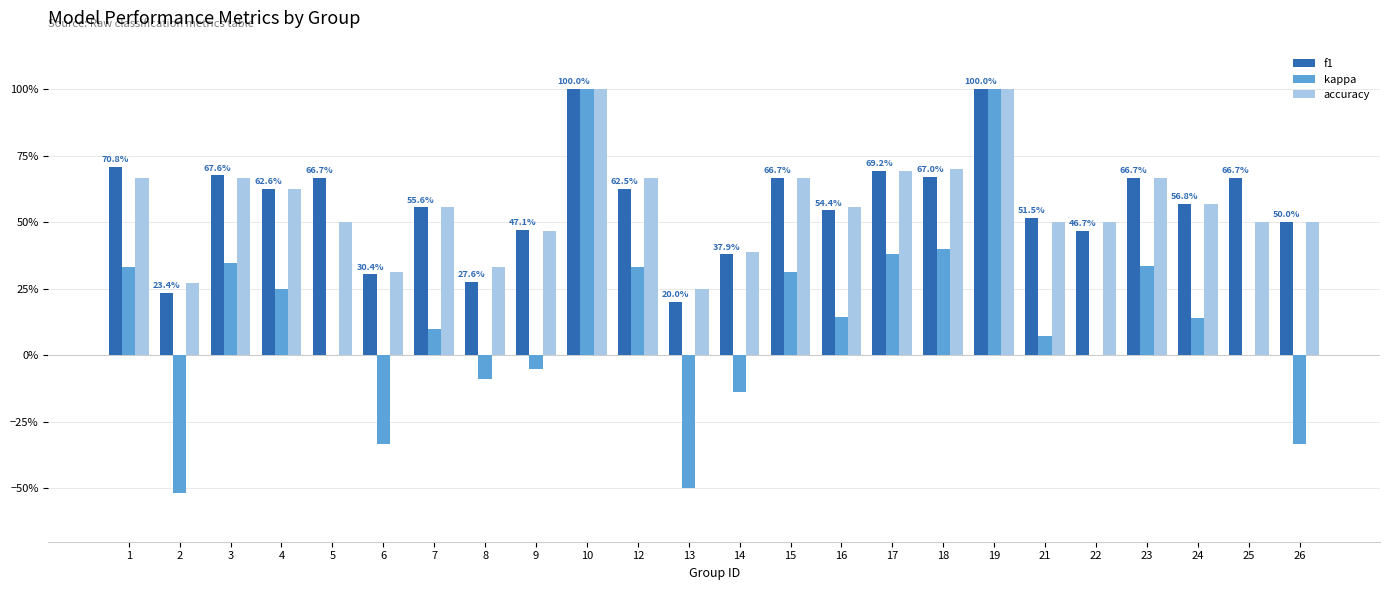

What are all the series names shown in the legend?

f1, kappa, accuracy